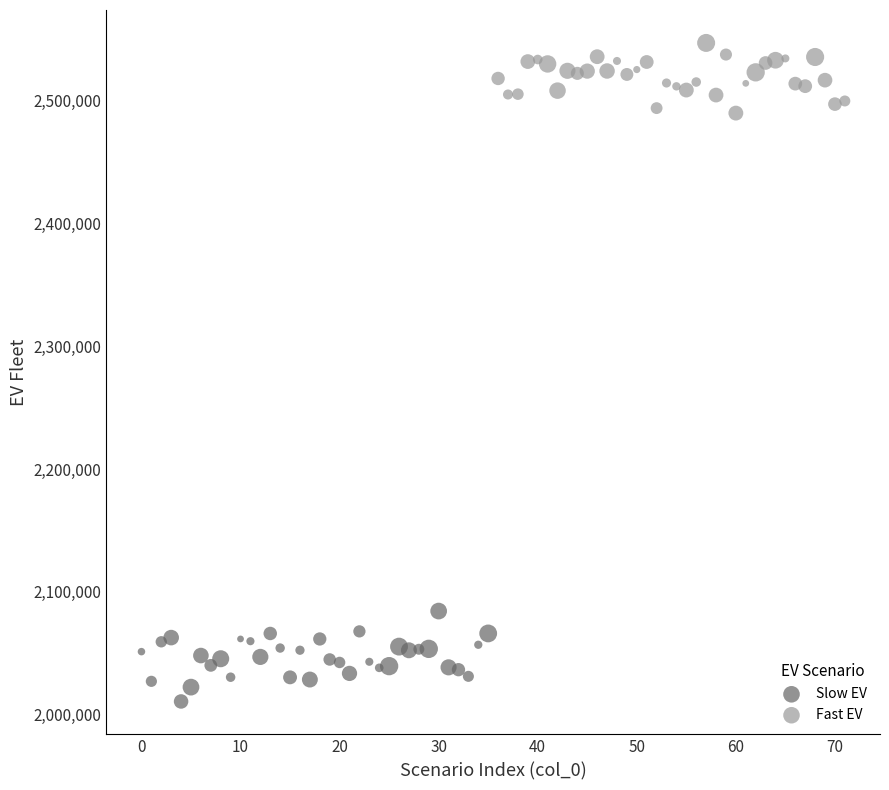

Which series contains the lowest Y value?

Slow EV